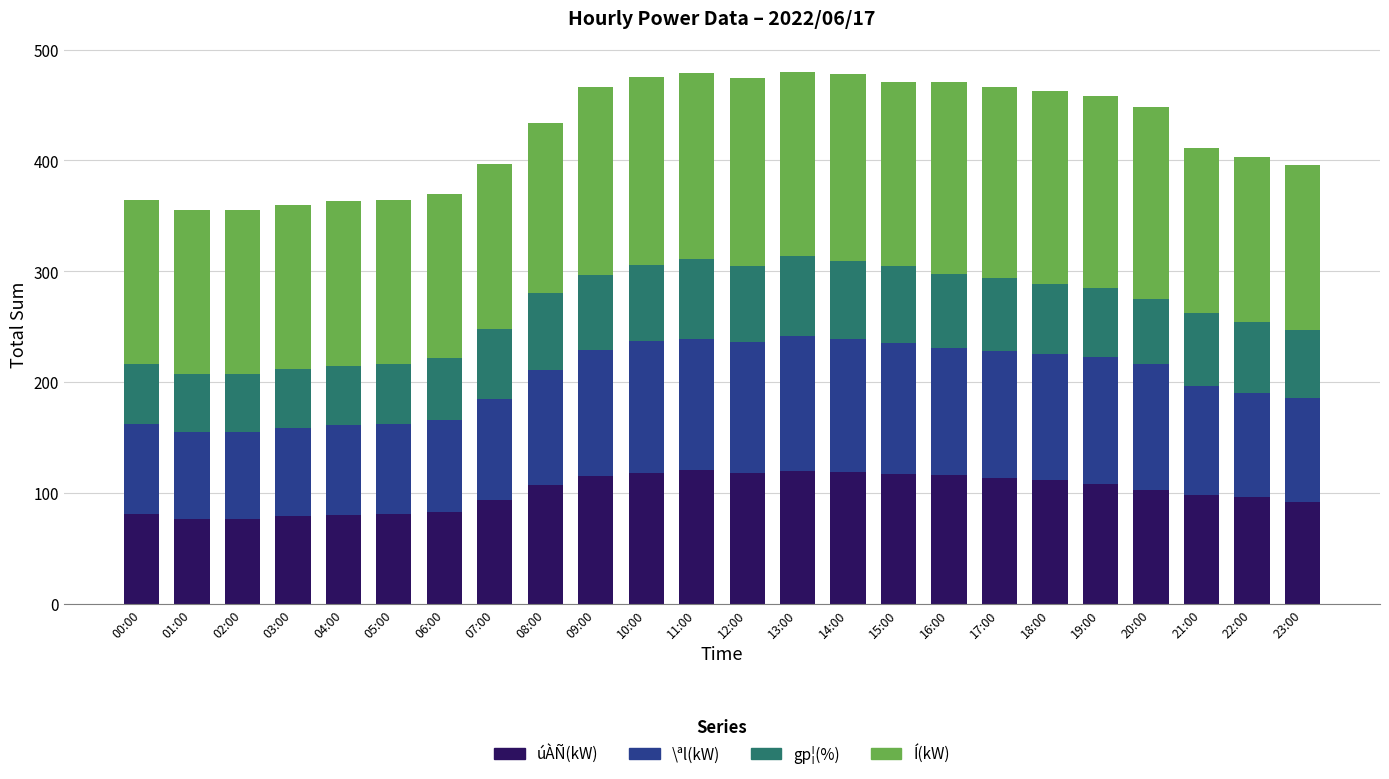

The úÀÑ(kW) series shows 176 at 15:00. True or false?

False